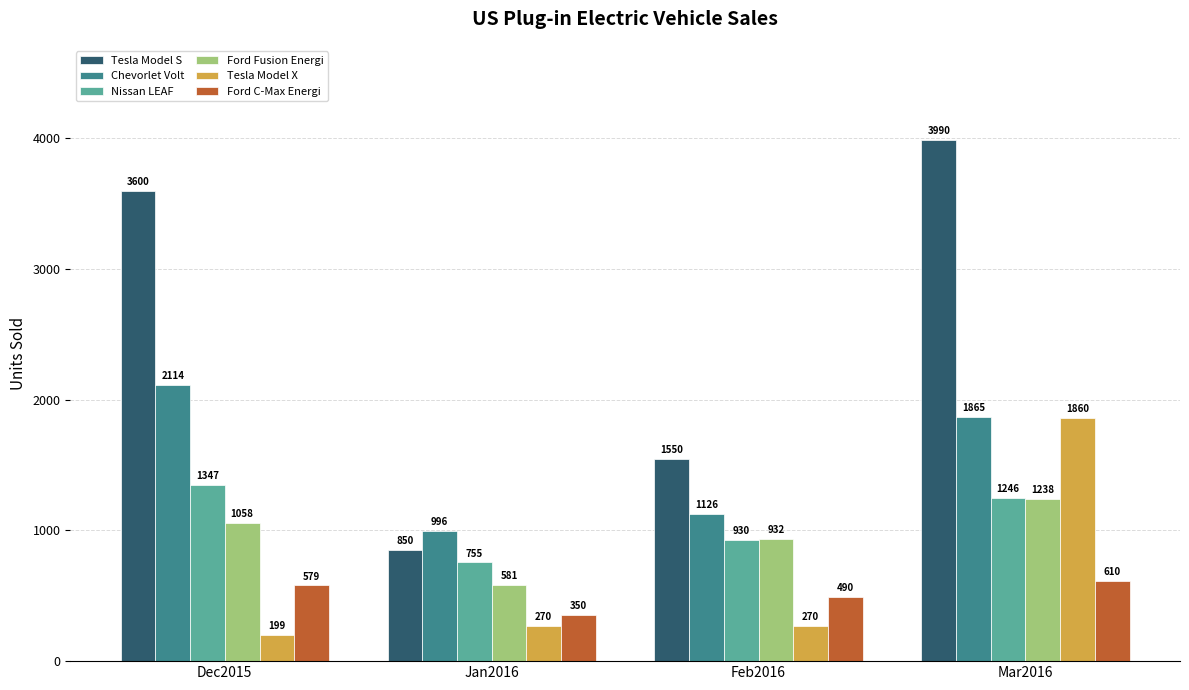

What are all the series names shown in the legend?

Tesla Model S, Chevorlet Volt, Nissan LEAF, Ford Fusion Energi, Tesla Model X, Ford C-Max Energi